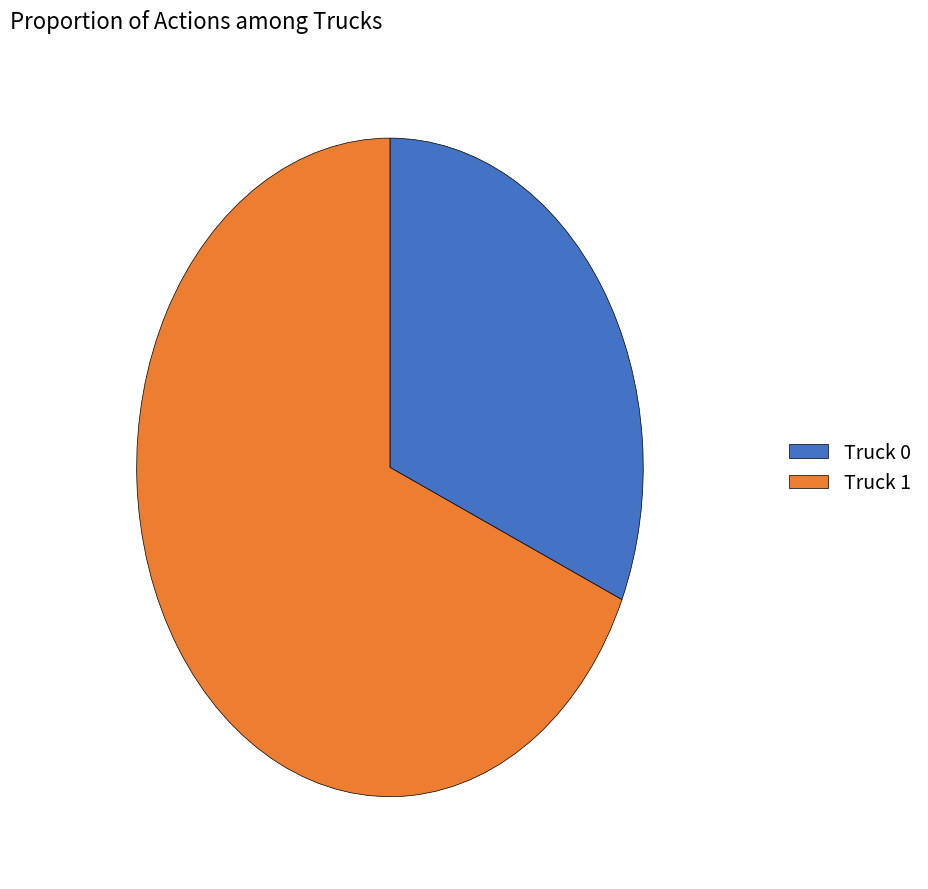

True or false: Truck 1 accounts for 79% of the total.

False